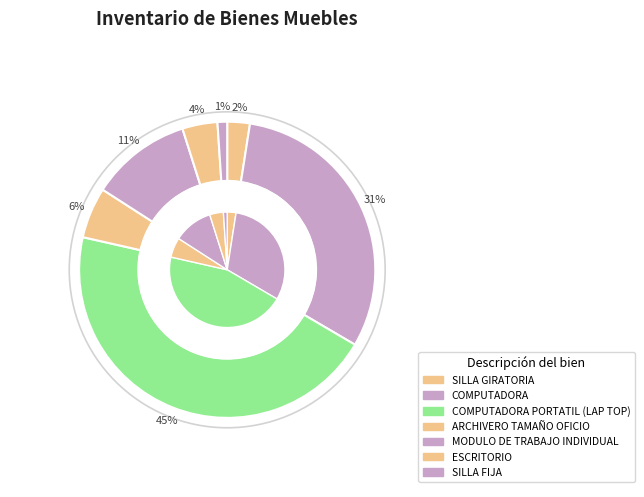

Which has a higher value, SILLA GIRATORIA or ESCRITORIO?

ESCRITORIO